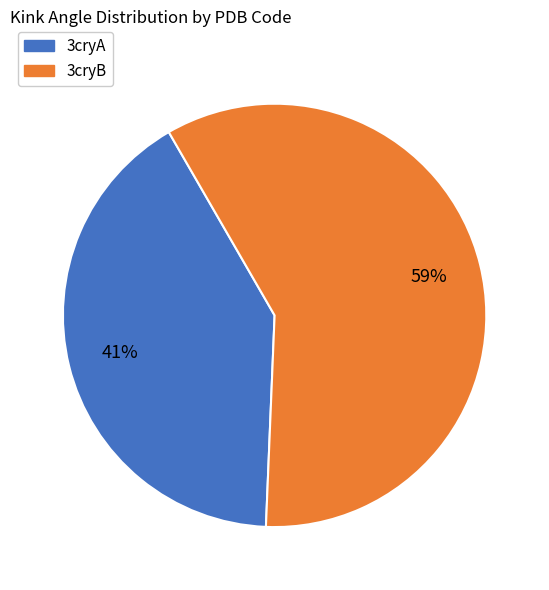

To the nearest percent, what is the average slice percentage?

50%